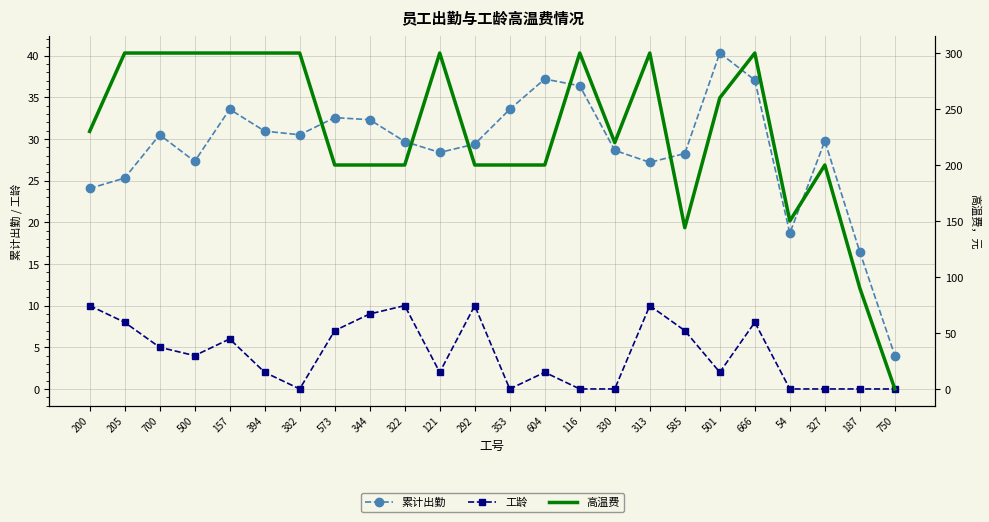

How many times do 累计出勤 and 高温费 cross each other?

1